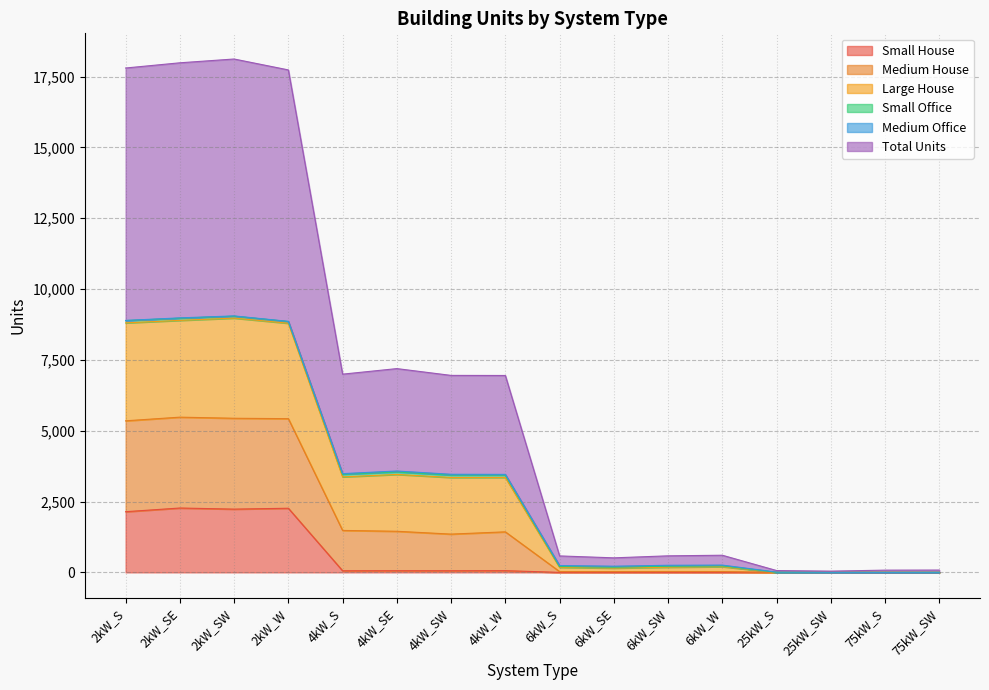

True or false: Small House and Total Units intersect in this chart.

False